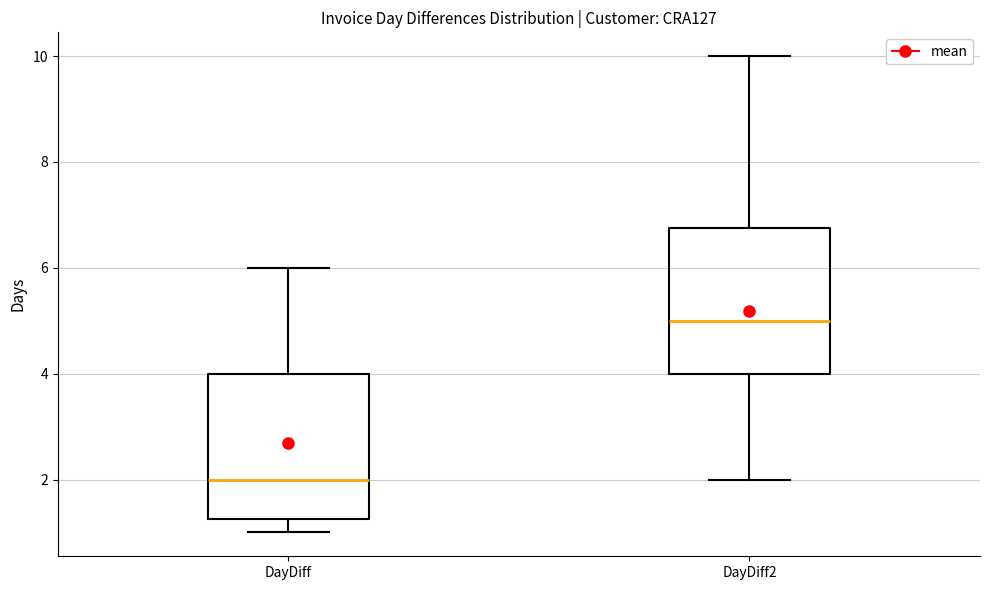

Where is the lower edge of the box for DayDiff on the y-axis? The values are not printed on the chart, so give them approximately, as read against the axis.

1.2